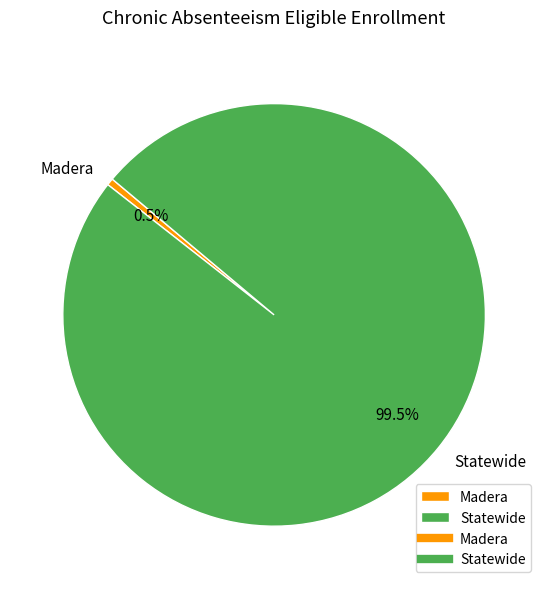

Between Madera and Statewide, which is larger?

Statewide